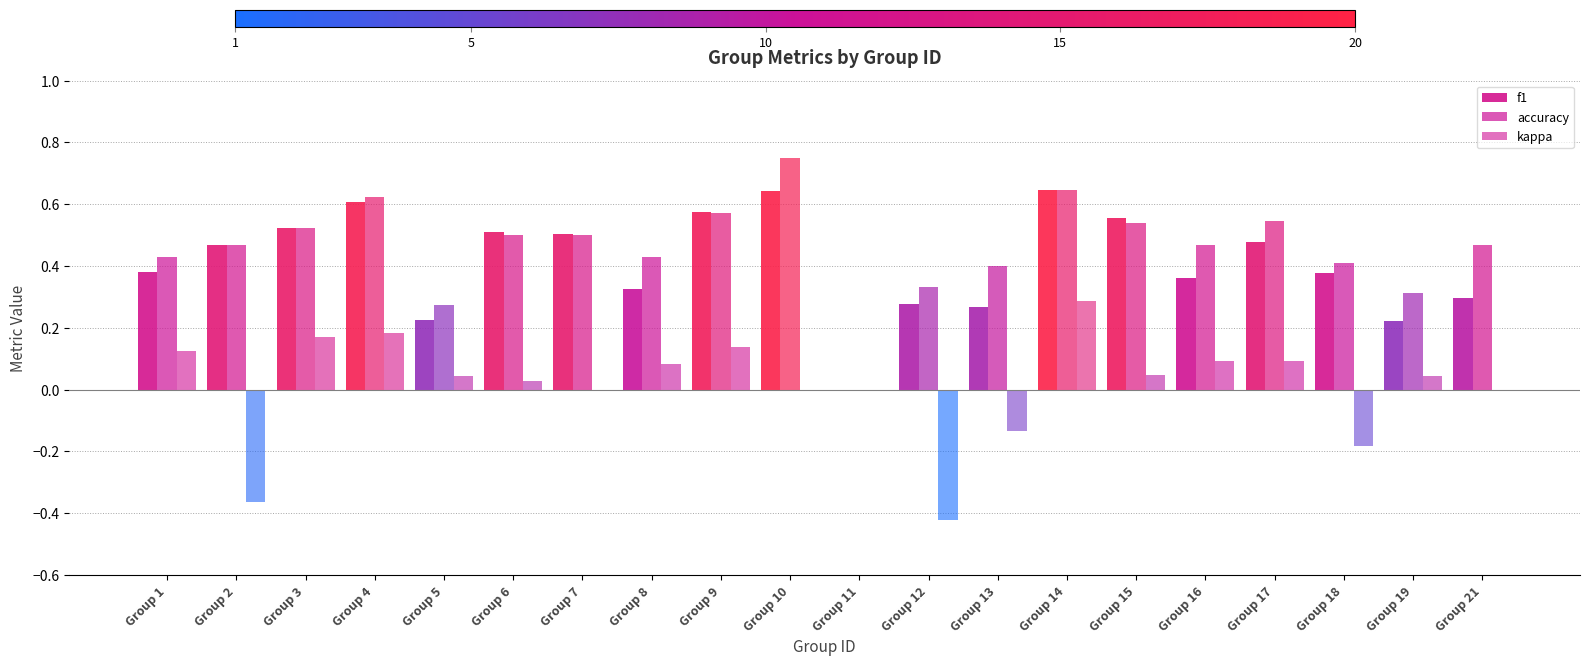

How many data points does each series have?

20